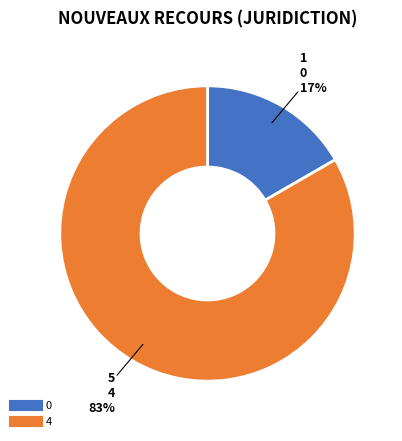

Is 4 the majority of the pie?

Yes